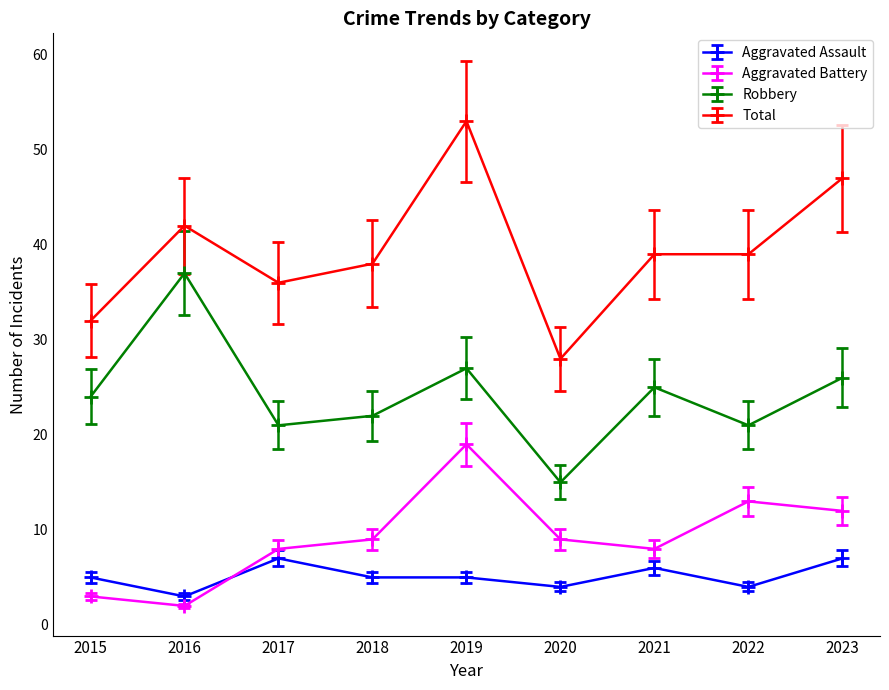

At 2023, list the series in order from largest to smallest.

Total, Robbery, Aggravated Battery, Aggravated Assault